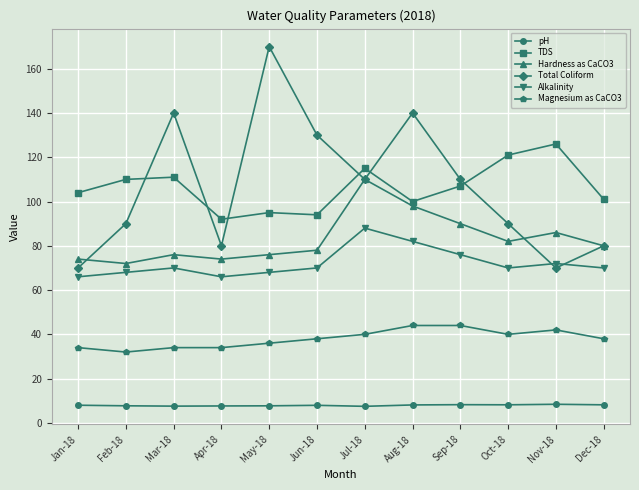

How many lines are shown in the chart?

6